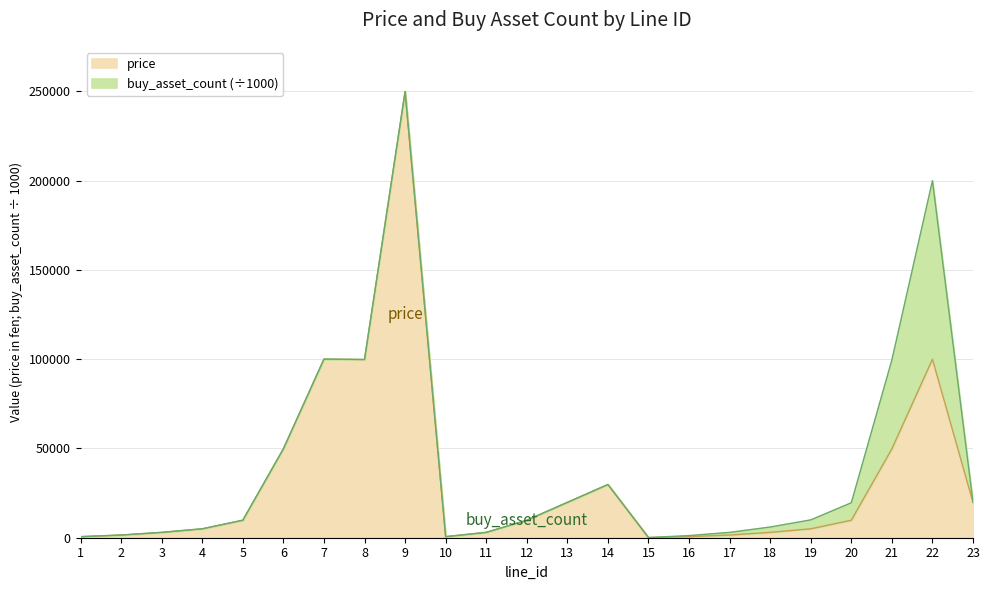

What is the difference between the maximum and minimum values?

249700